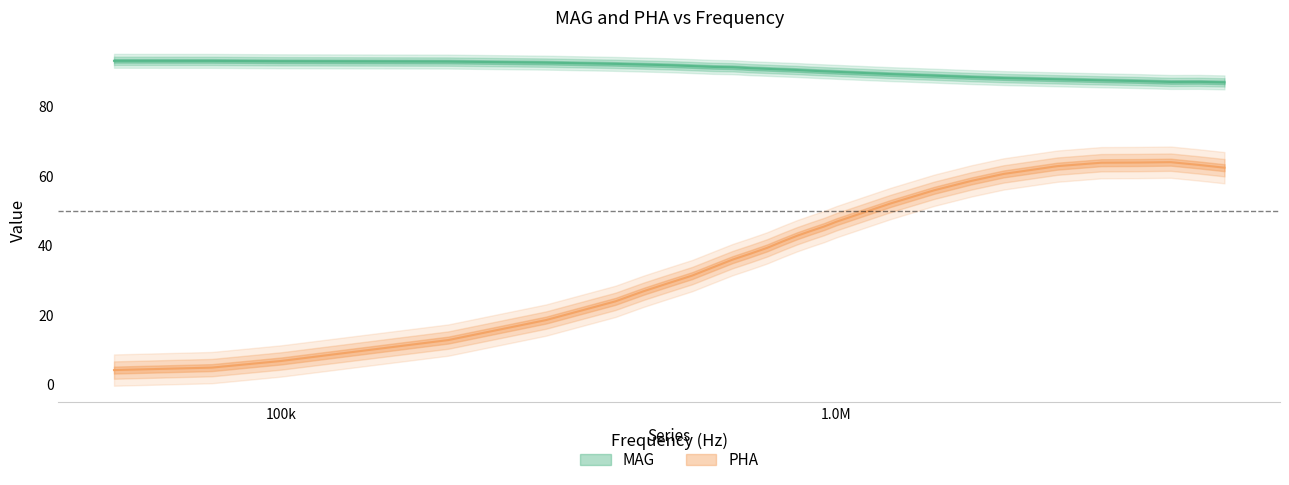

The value of MAG at 550000 is 91.5. True or false?

True